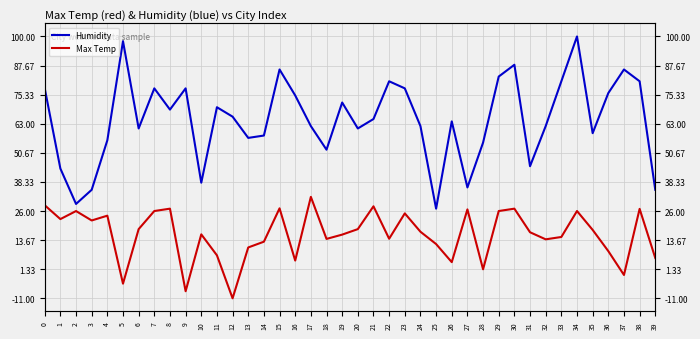

The Max Temp series shows 8.9 at 31. True or false?

False